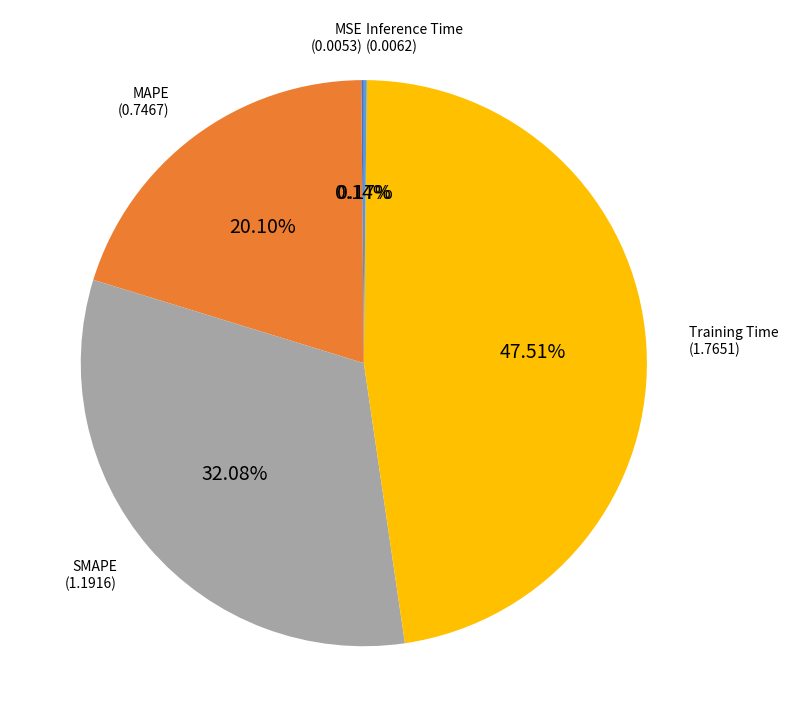

Is there a majority slice in this chart?

No